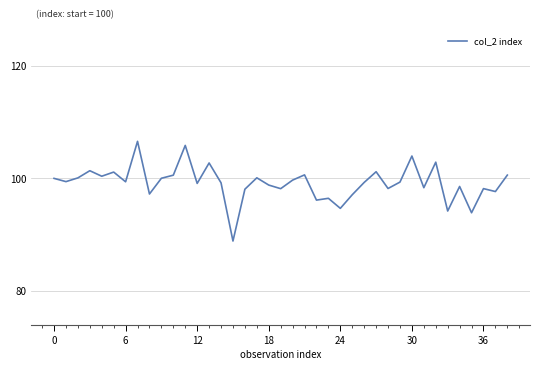

What is the maximum value shown in the chart?

106.6